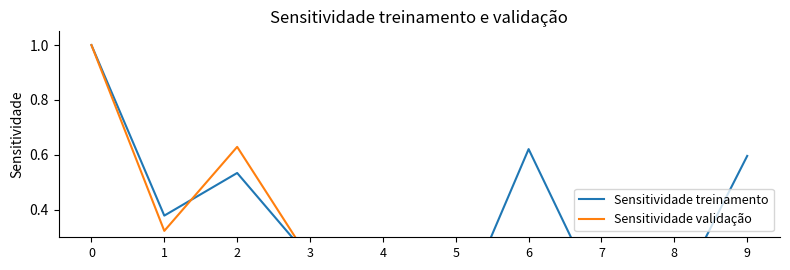

What is the sum of the Sensitividade validação values at 3 and 1?

0.5